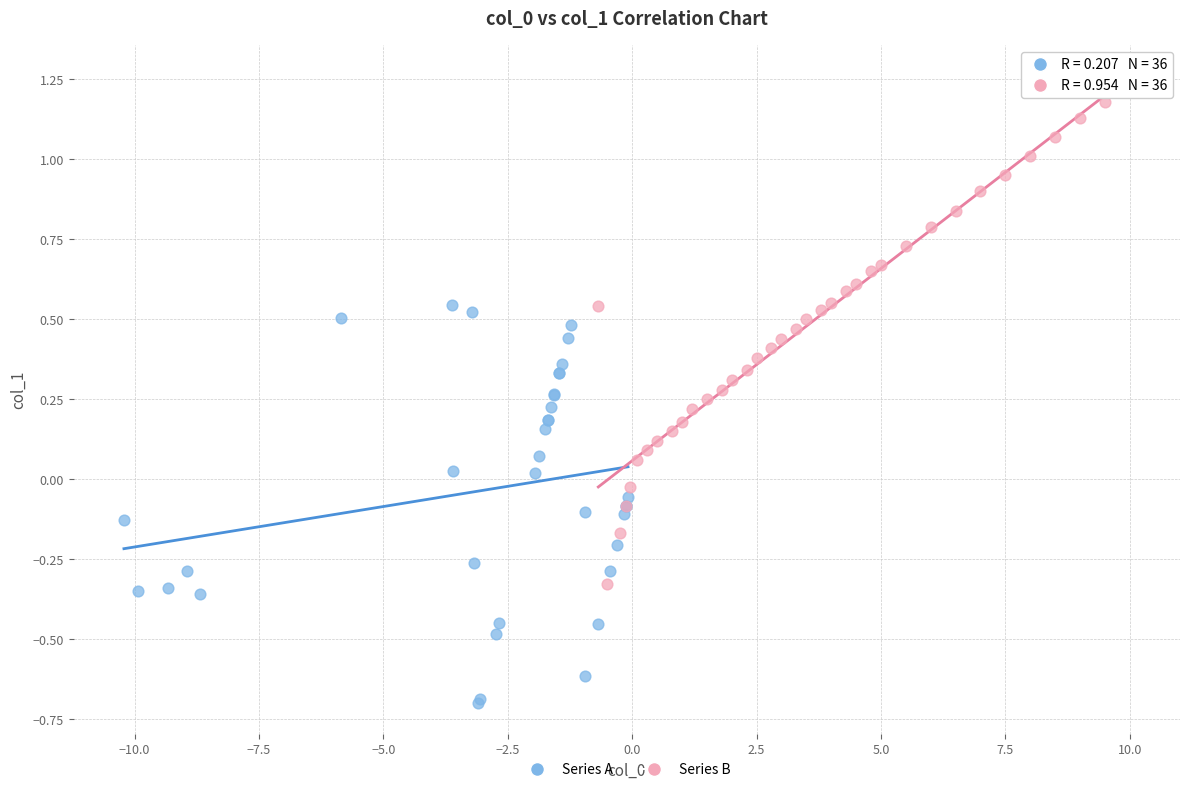

Which series contains the highest Y value?

Series B